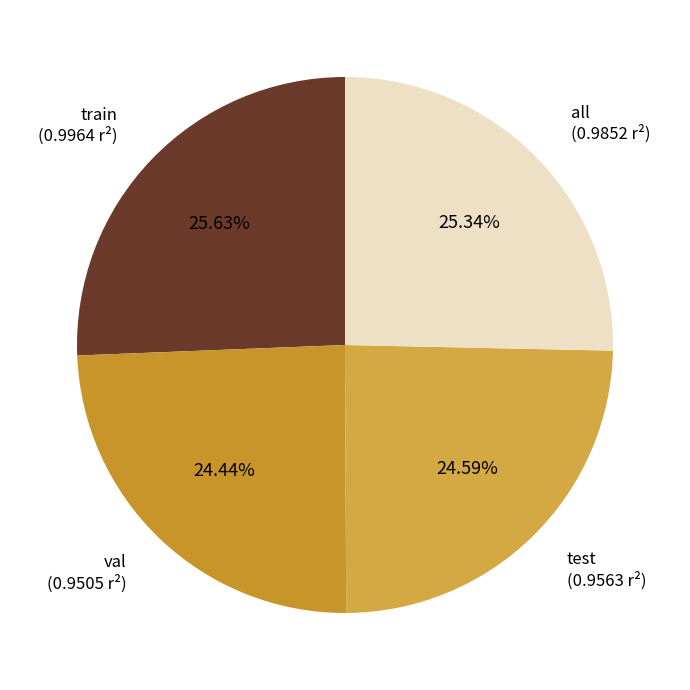

Count the number of slices in the pie.

4